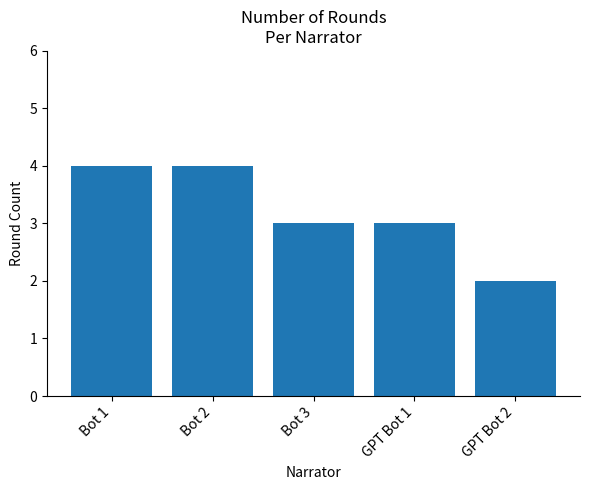

What is the average value?

3